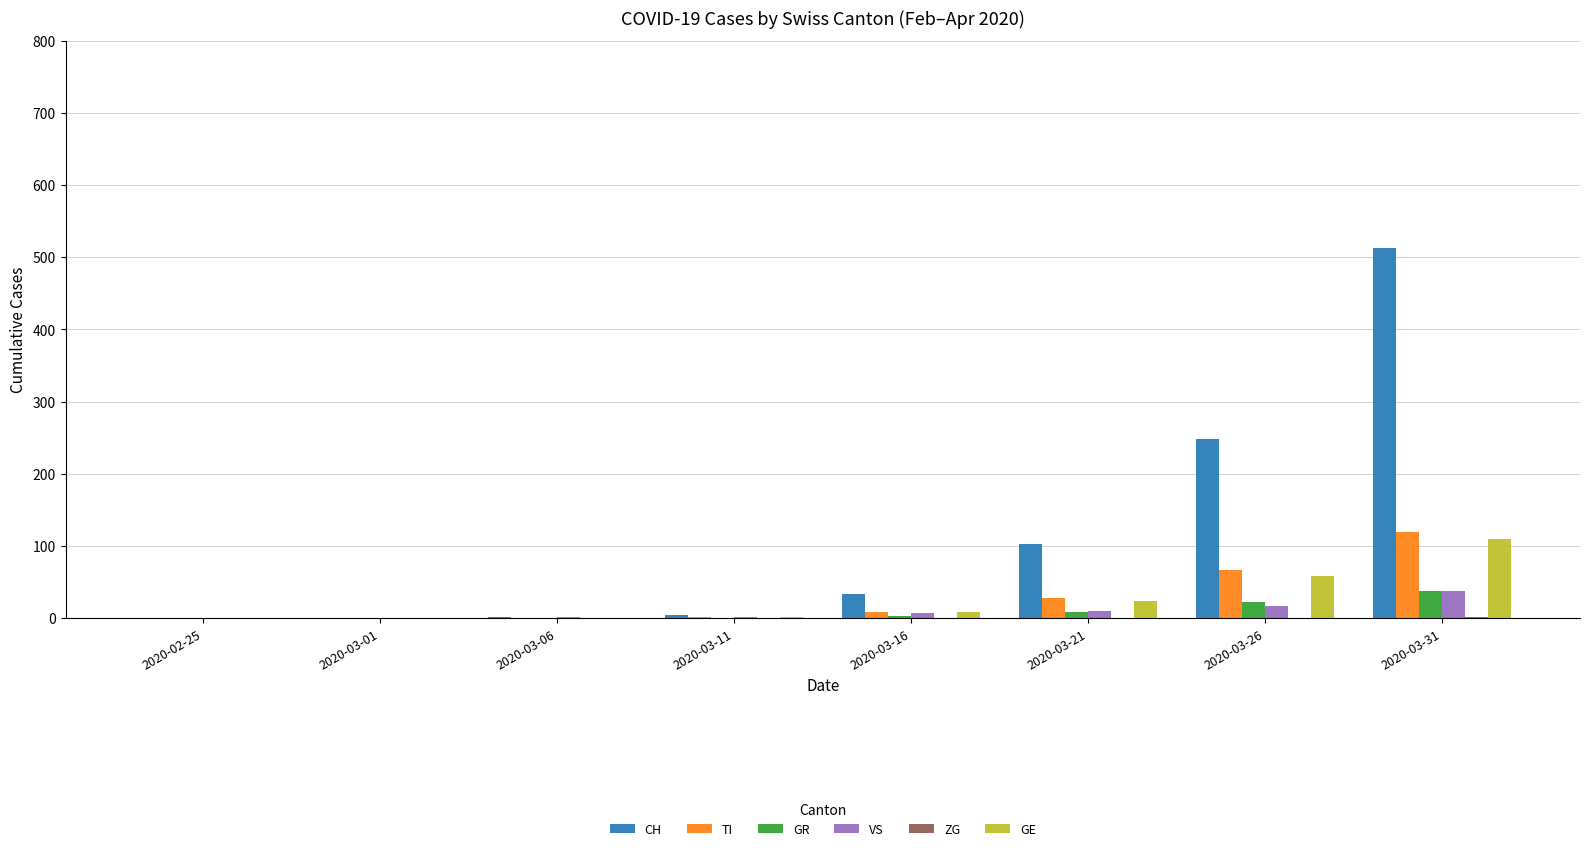

Which series has the widest spread of values?

CH